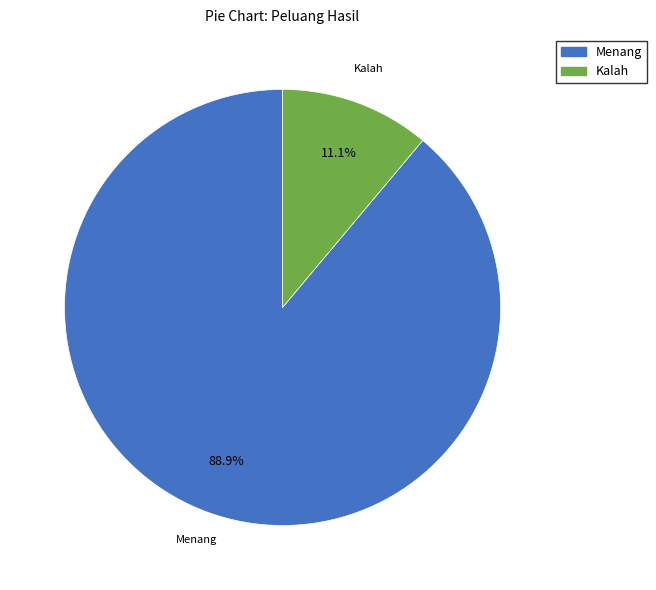

Is the sum of Kalah and Menang greater than half?

Yes